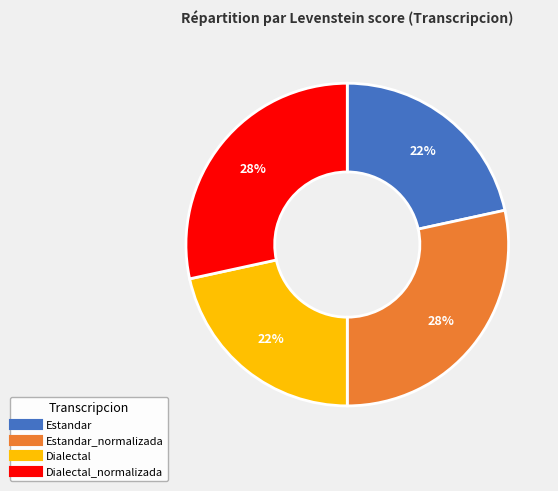

Is there a majority slice in this chart?

No